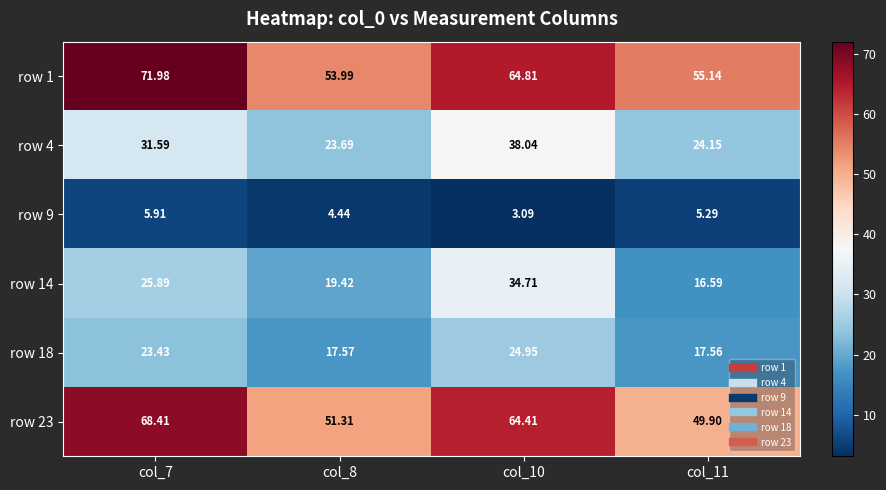

Is the value of row 9 at col_10 greater than the value of row 23 at col_10?

No